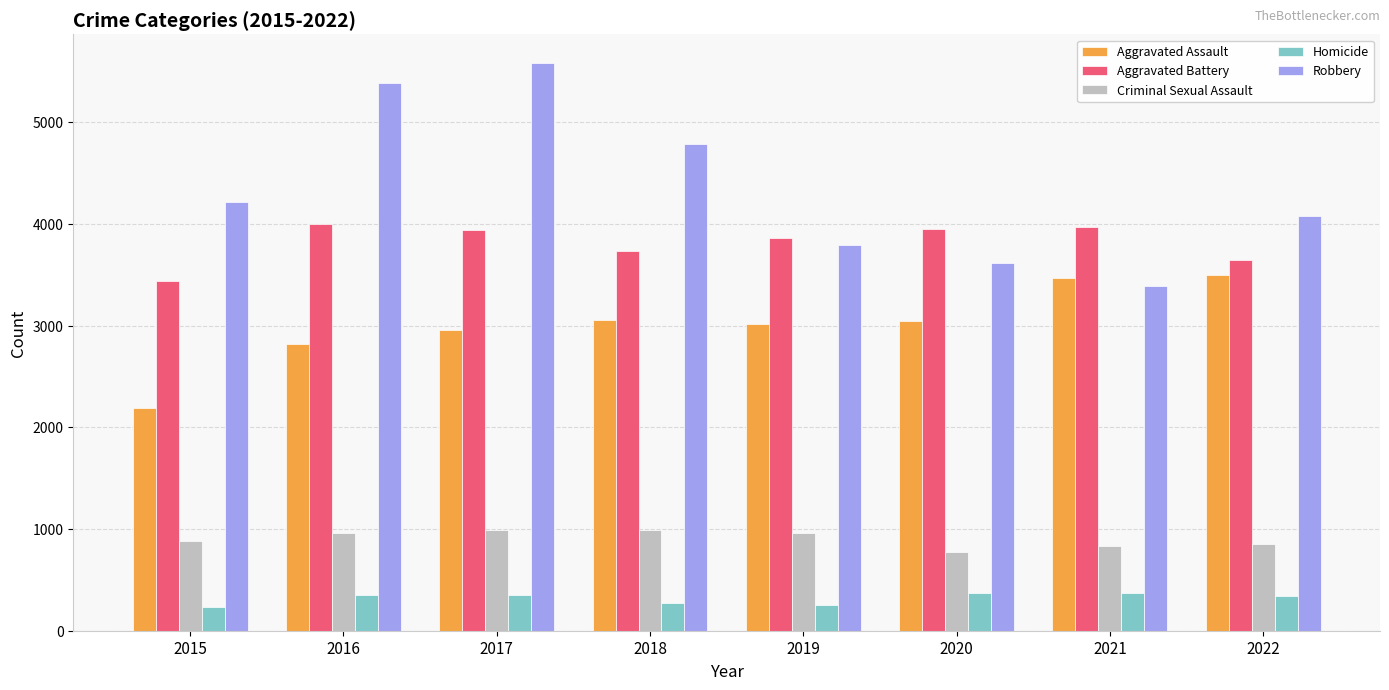

What is the sum of the Homicide values at 2020 and 2018?

643